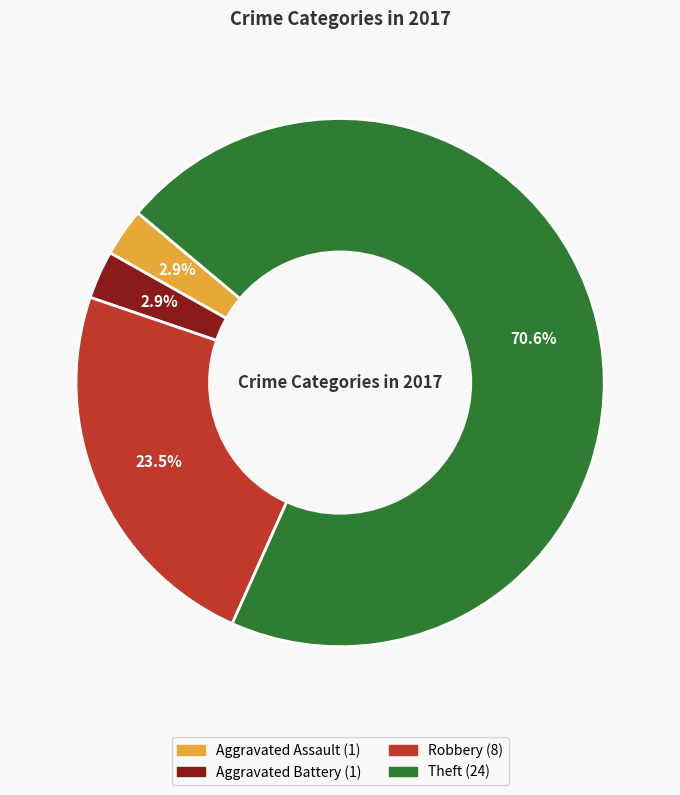

Does any single category account for the majority?

Yes